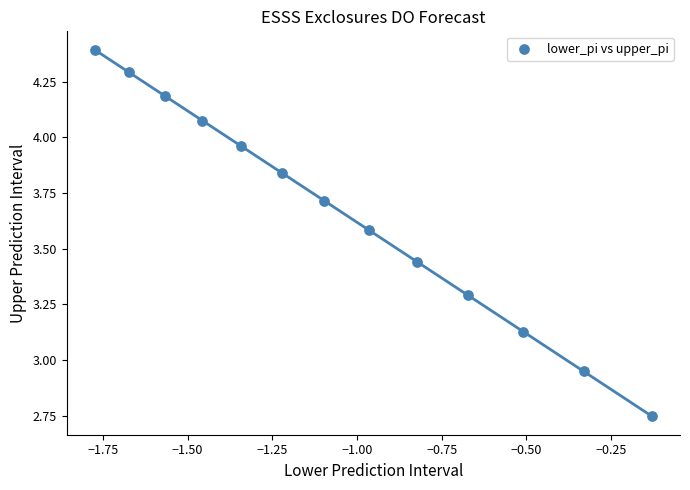

What is the range of Y values (max minus min)?

1.6